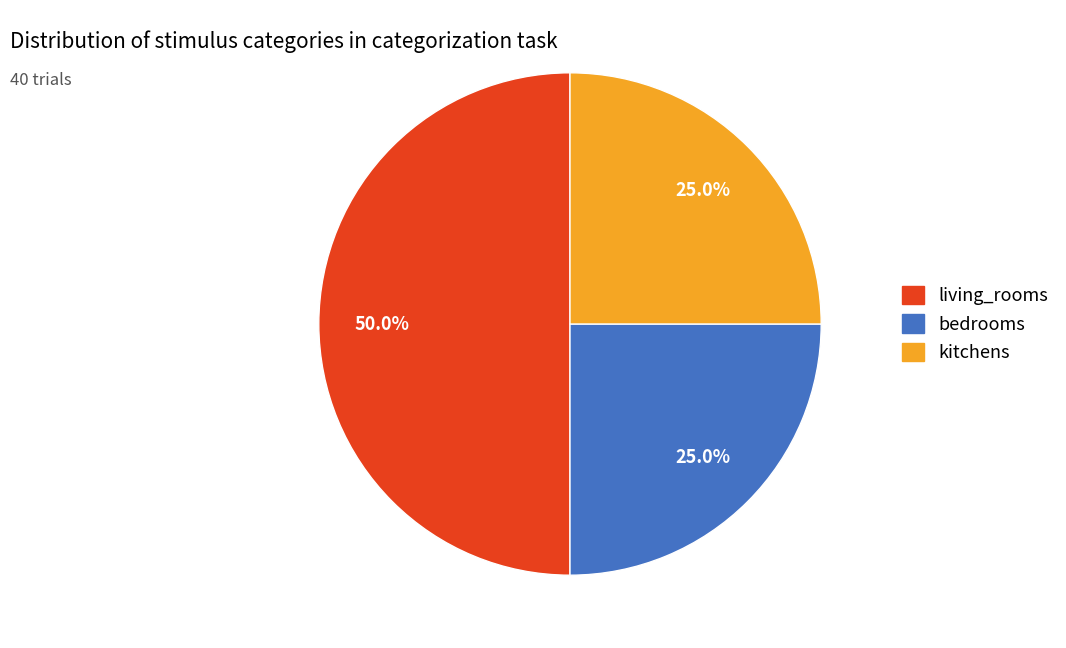

The living_rooms slice represents 50% of the pie. True or false?

True